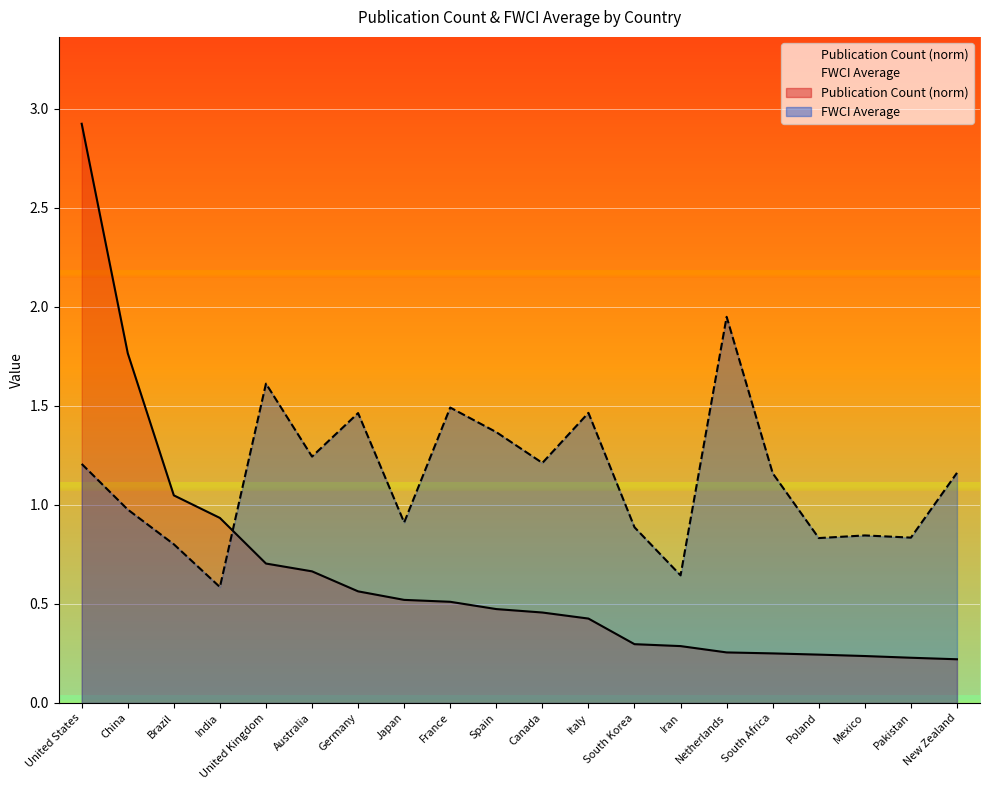

What is the value of the FWCI_average point at the 8th from the left?

0.9